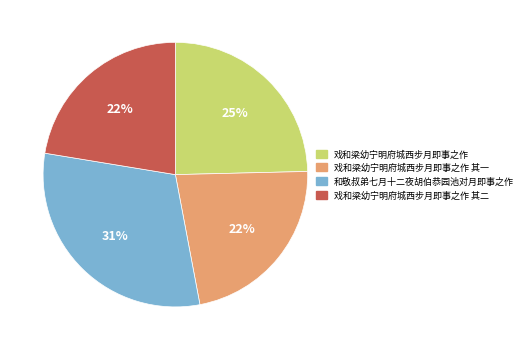

How many segments does this pie chart have?

4